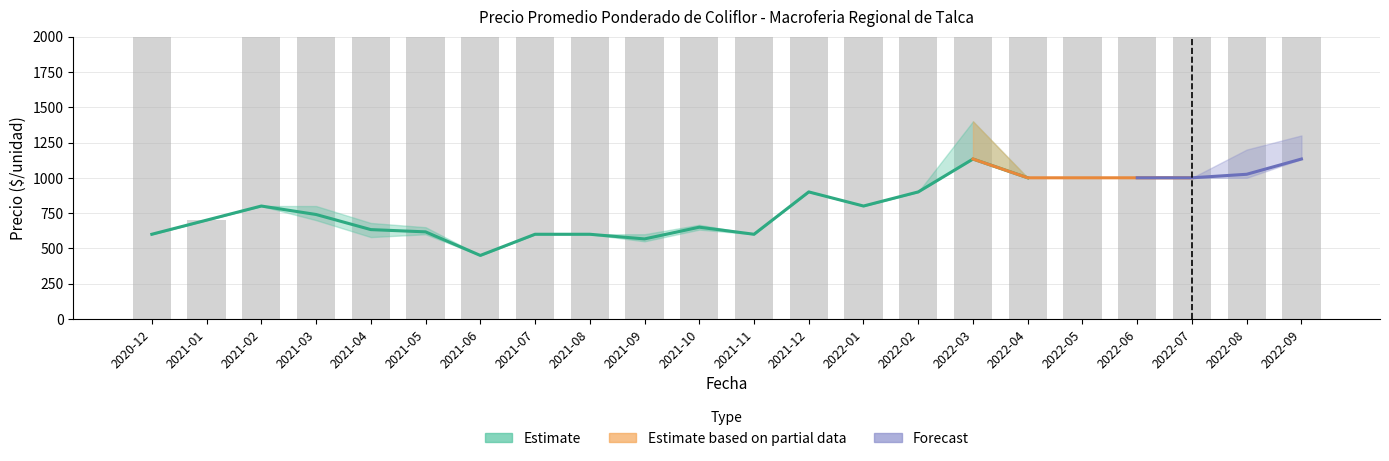

Is the value of Precio promedio ponderado at 2021-01 greater than the value of Precio maximo at 2022-08?

No